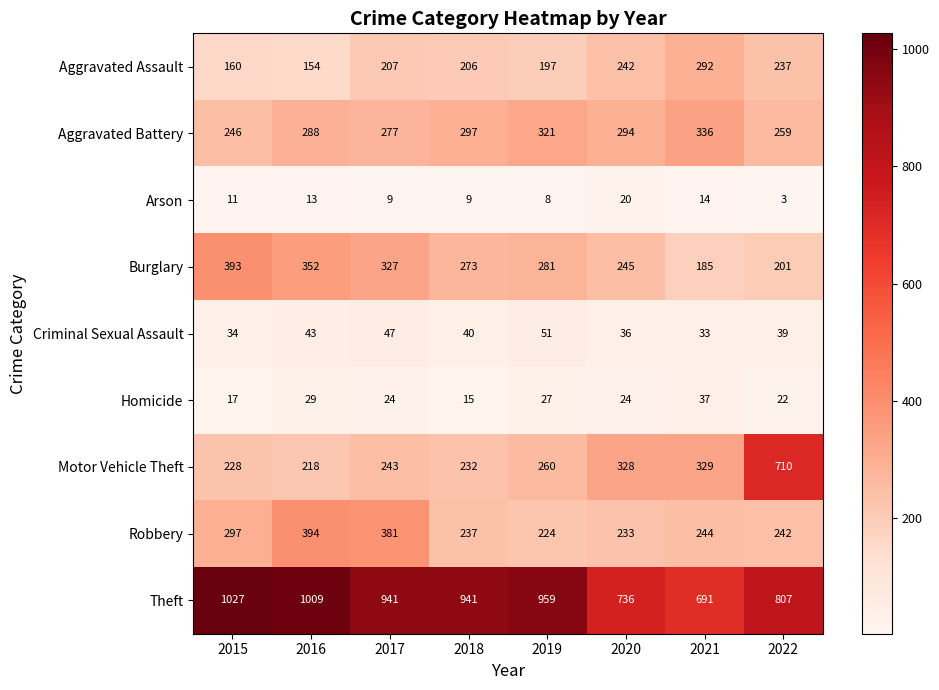

Is it true that Motor Vehicle Theft equals 329 at 2021?

True